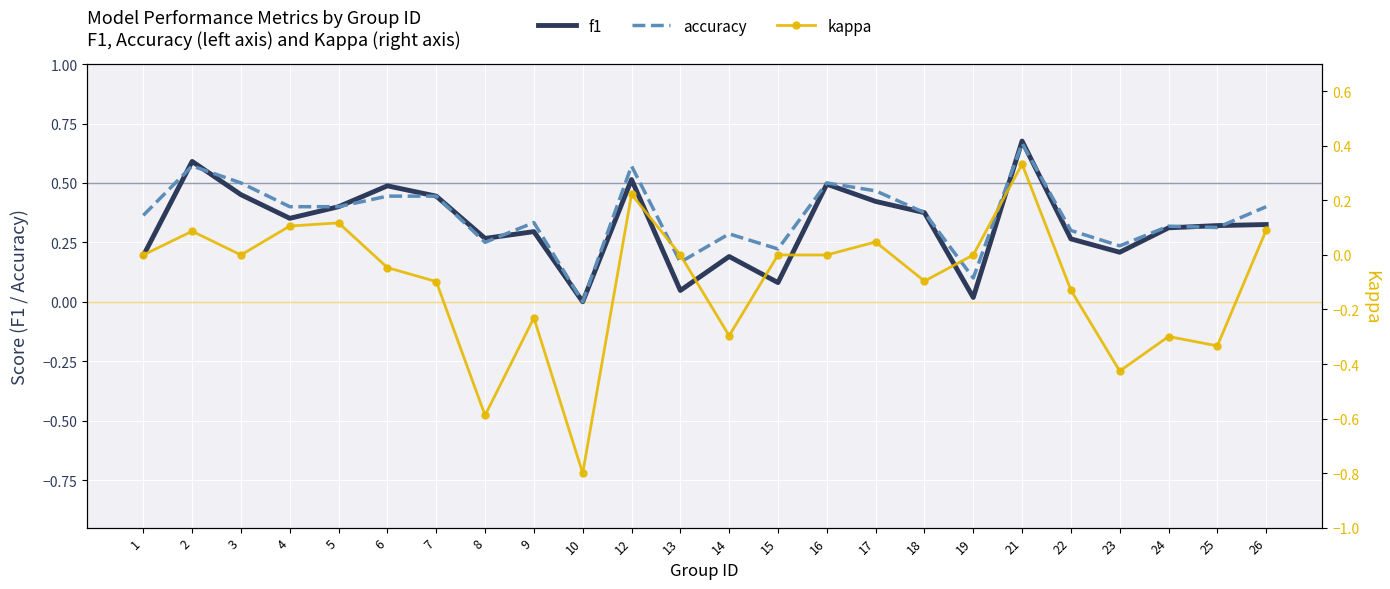

At which category is the sum across all series the highest?

21